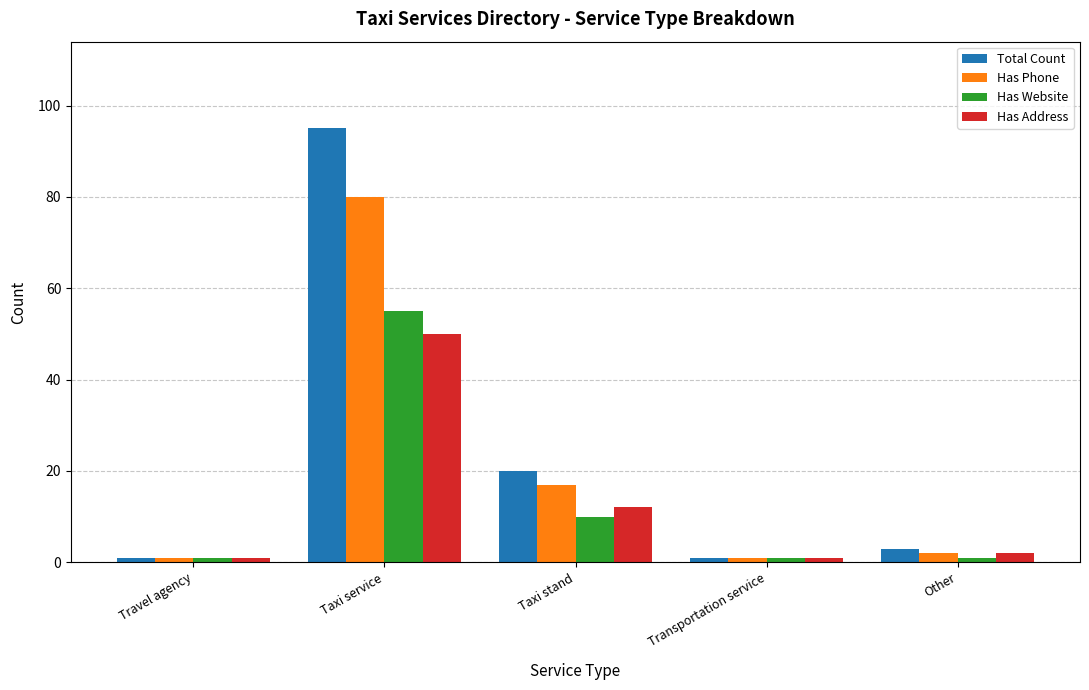

The Has Address series shows 12 at Taxi stand. True or false?

True